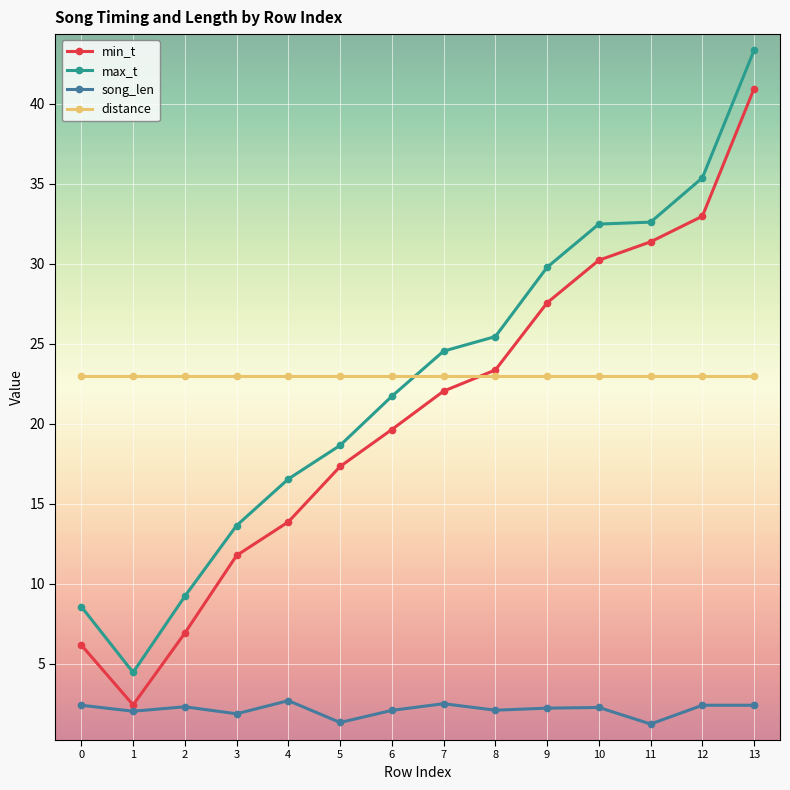

What is the spread (max minus min) of values at 7?

22.0